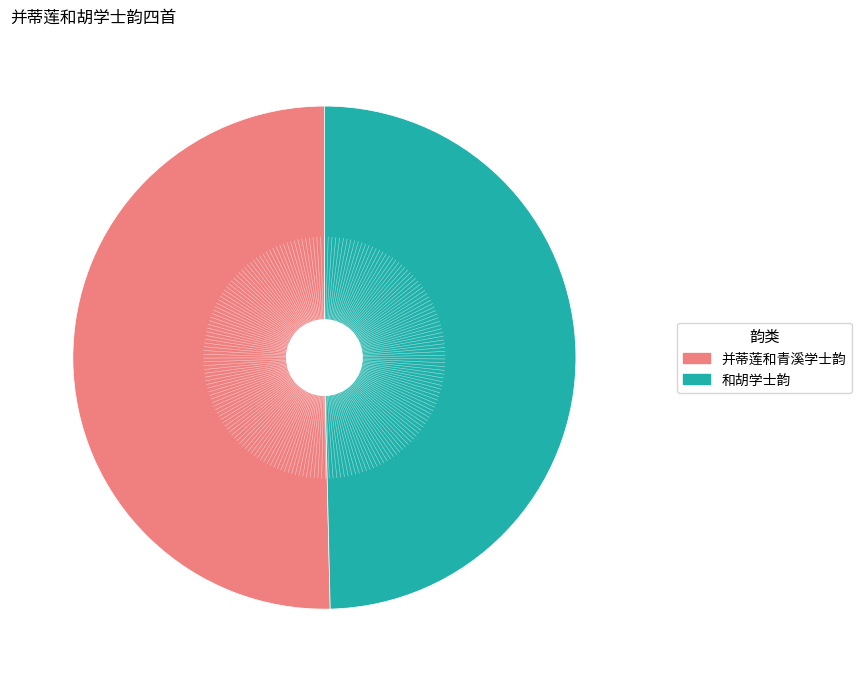

Is there any slice that represents more than half of the pie?

Yes